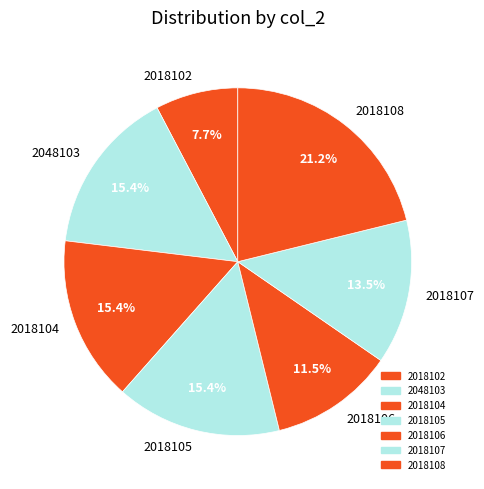

To the nearest percent, what is the difference between the largest and smallest slice percentages?

13%